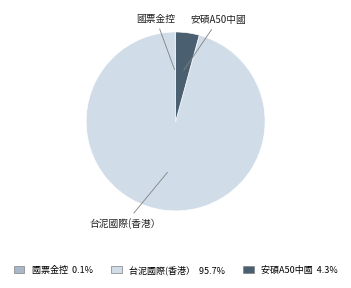

Which category accounts for the majority?

台泥國際(香港）